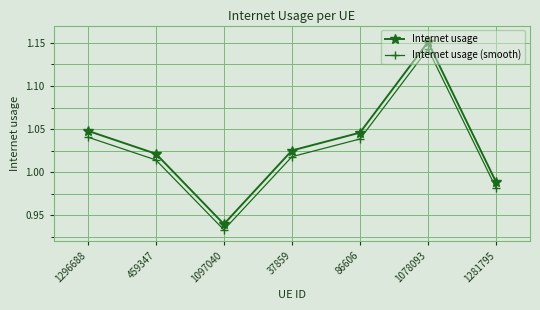

How many lines are shown in the chart?

2